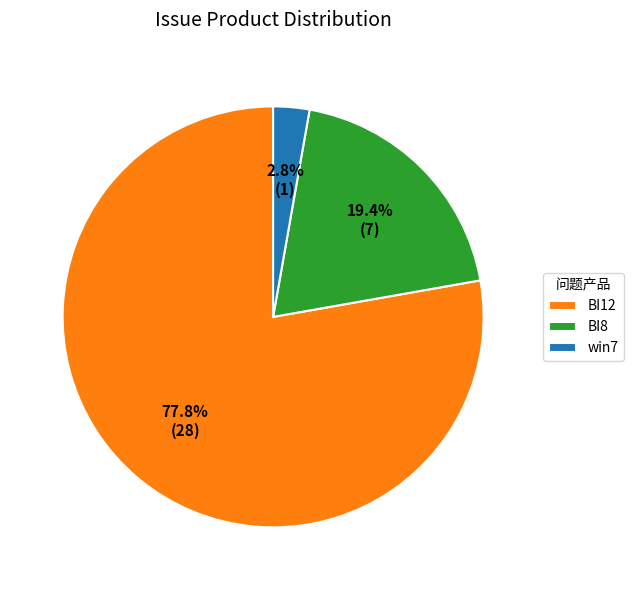

Which slice represents more than half of the pie?

BI12